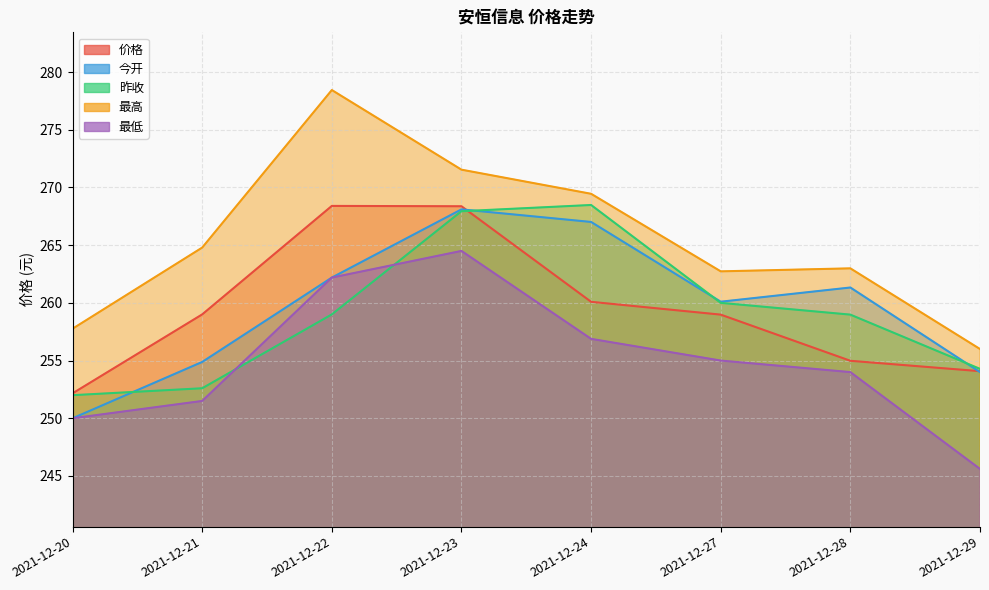

Read the 今开 value at 2021-12-22.

262.2